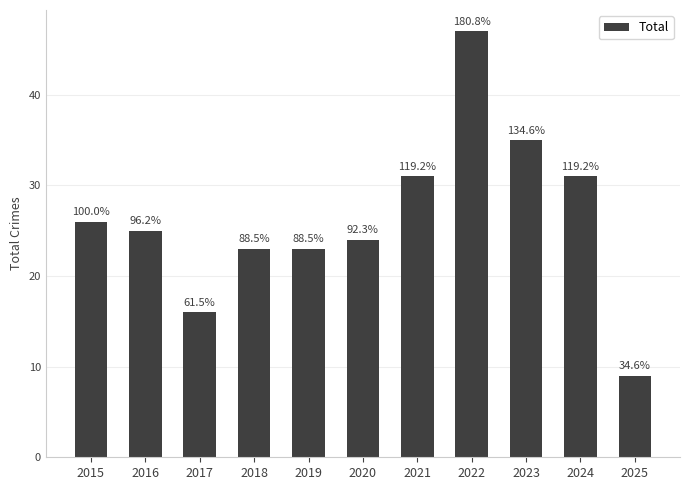

Which has a higher value, 2015 or 2024?

2024